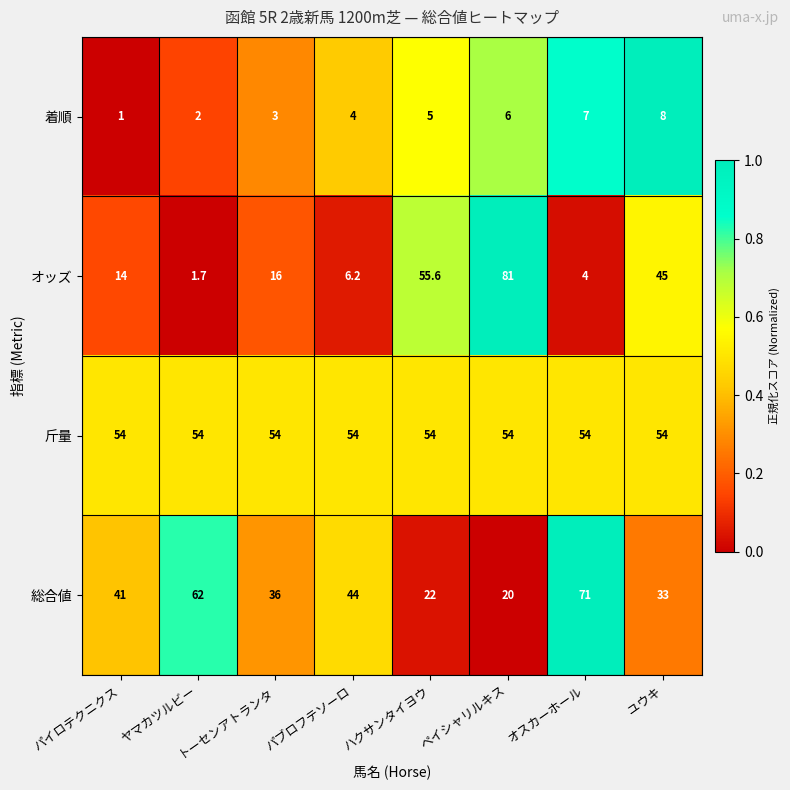

Which series has the largest range (max minus min)?

オッズ